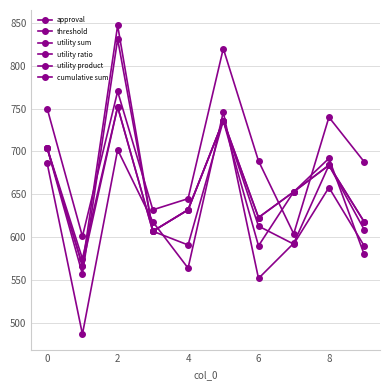

How many data points in utility ratio are less than 689?

5